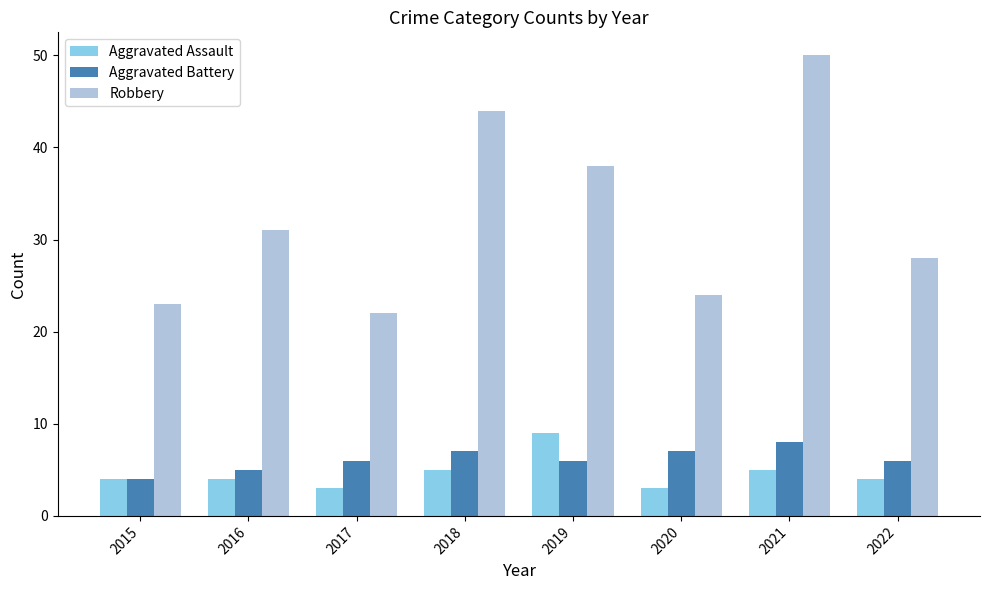

At which label is Robbery closest to 36?

2019